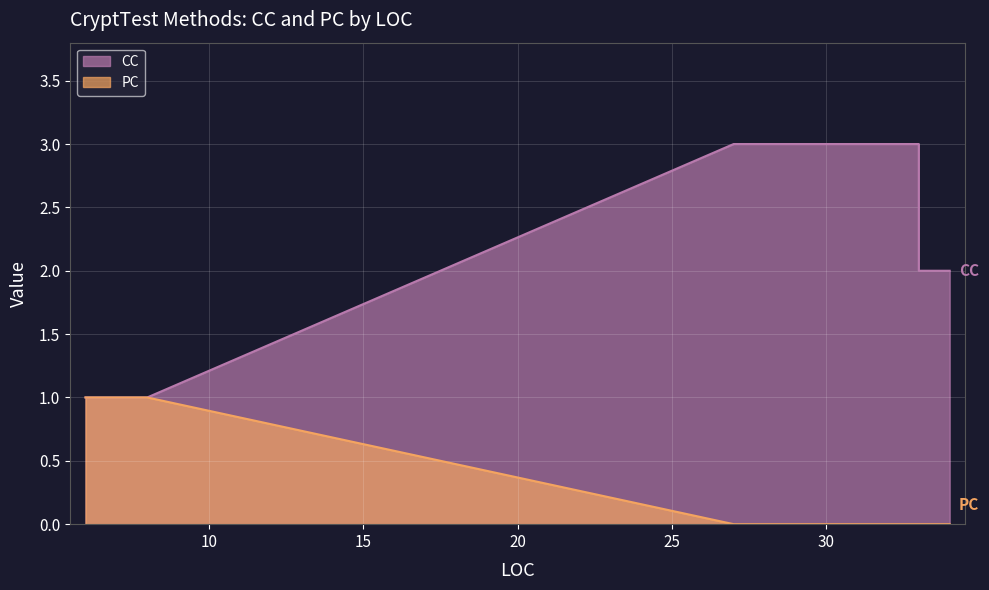

What is the total value across all series at 34?

2